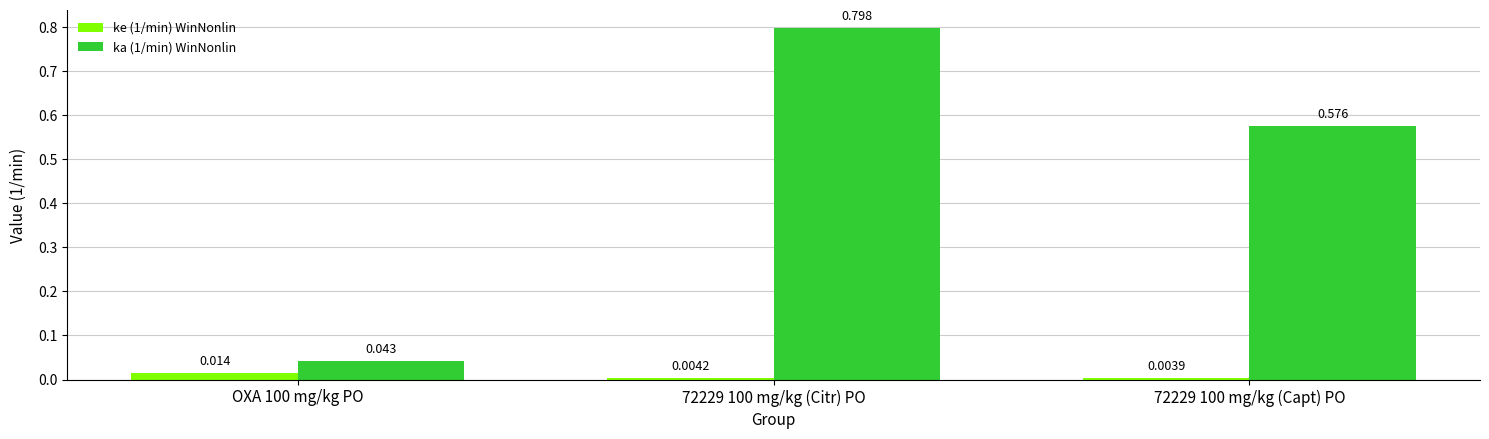

Which series has the largest total across all categories?

ka (1/min) WinNonlin